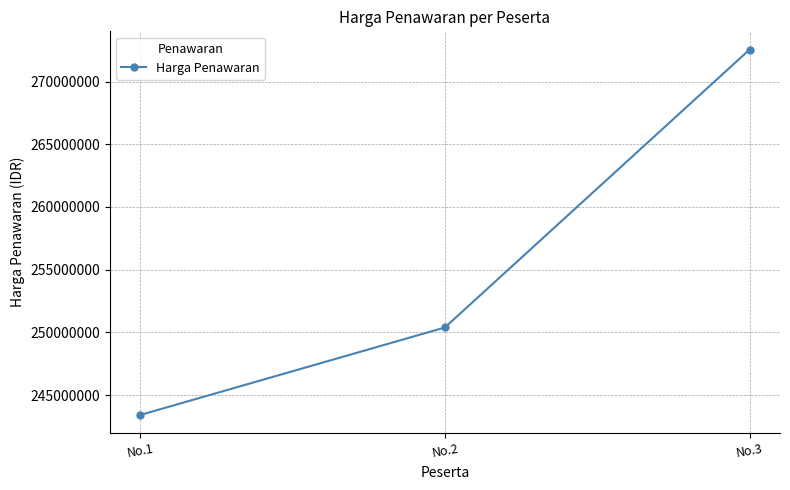

At which label is the value closest to 257977036?

No.2